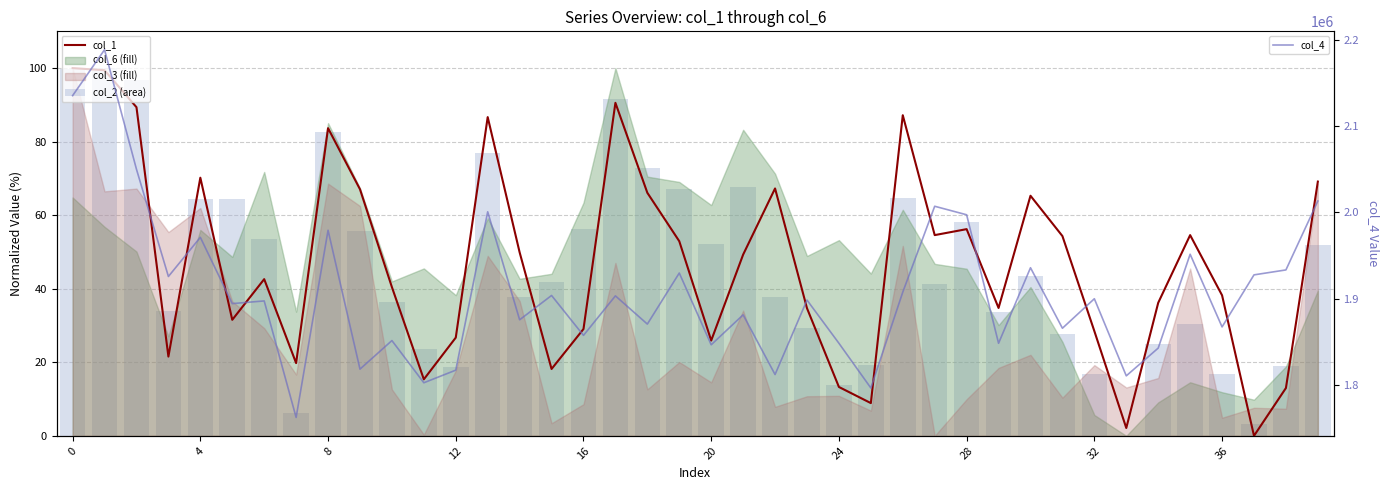

What is the maximum value for col_4?

2188307.4